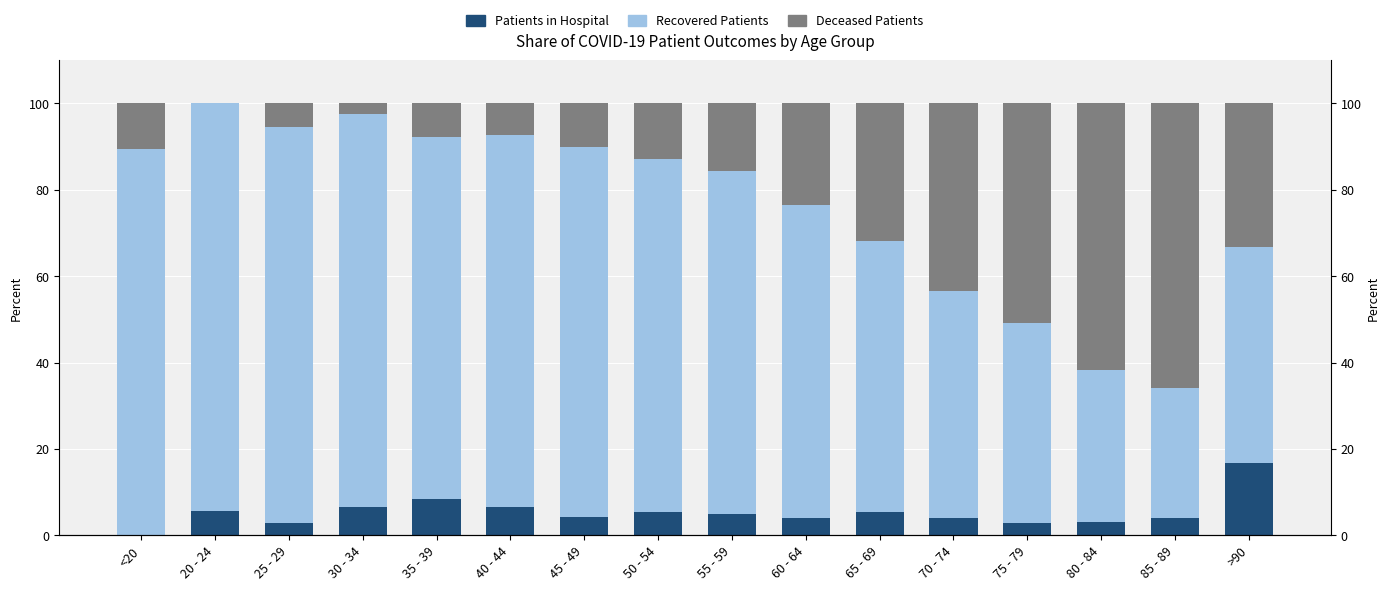

Between 55 - 59 and 75 - 79, which series saw the biggest shift?

Deceased Patients